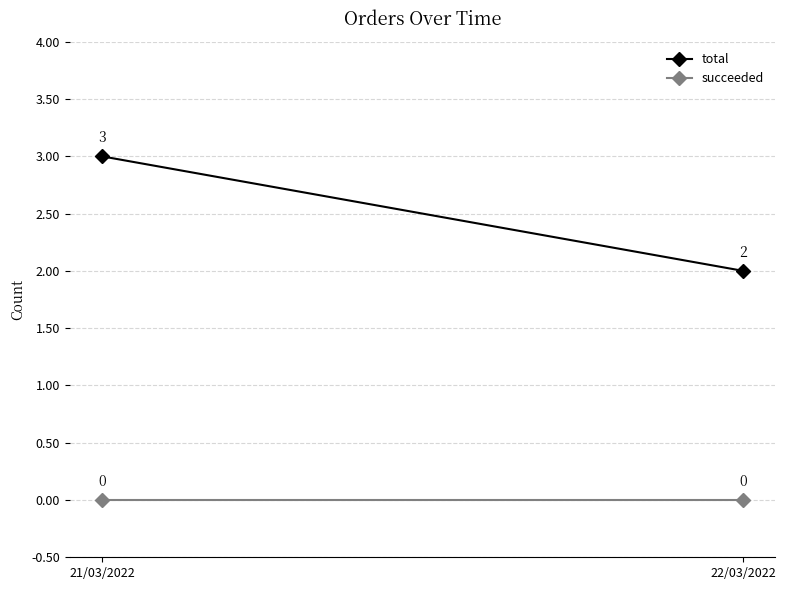

What are all the series names shown in the legend?

total, succeeded